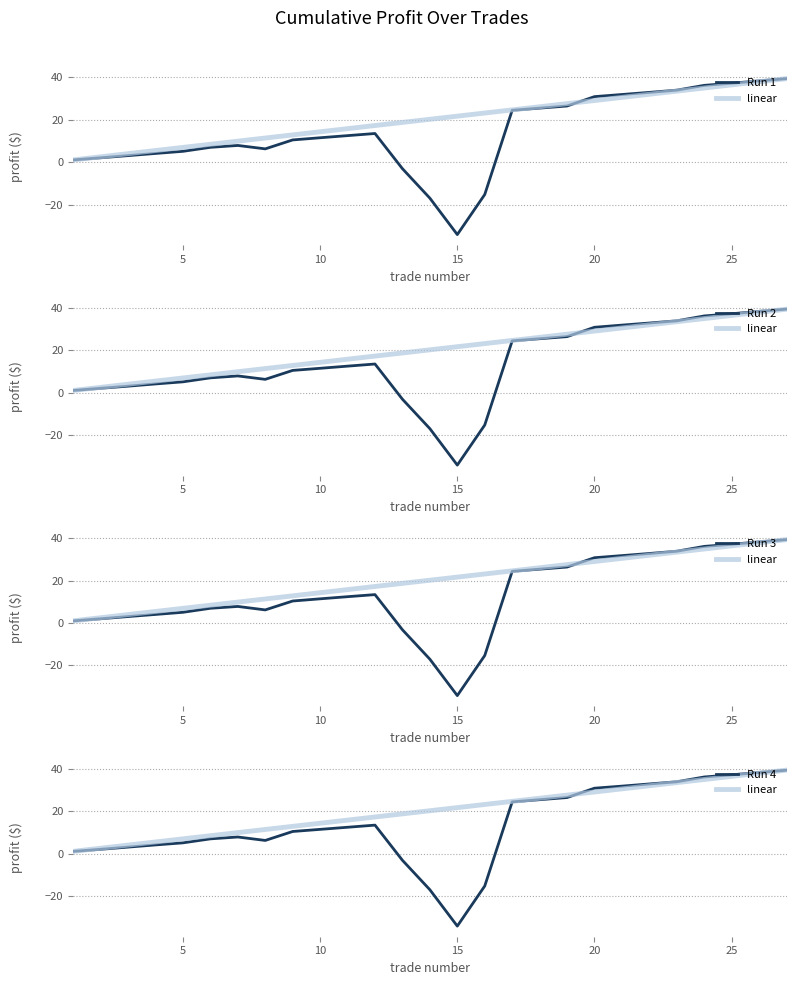

What are all the series names shown in the legend?

Run 1, linear, Run 2, Run 3, Run 4